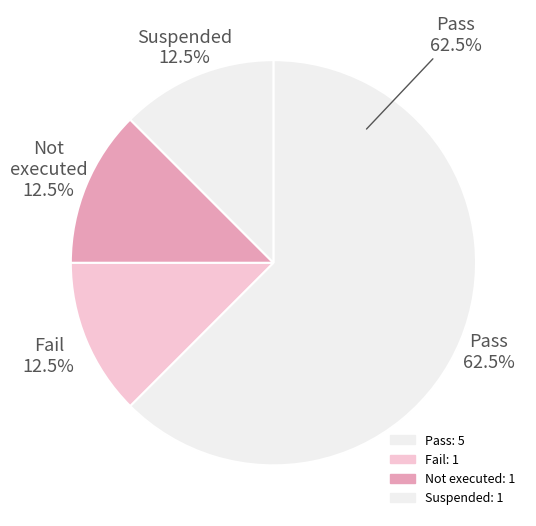

Between Not executed and Fail, which is larger?

Not executed